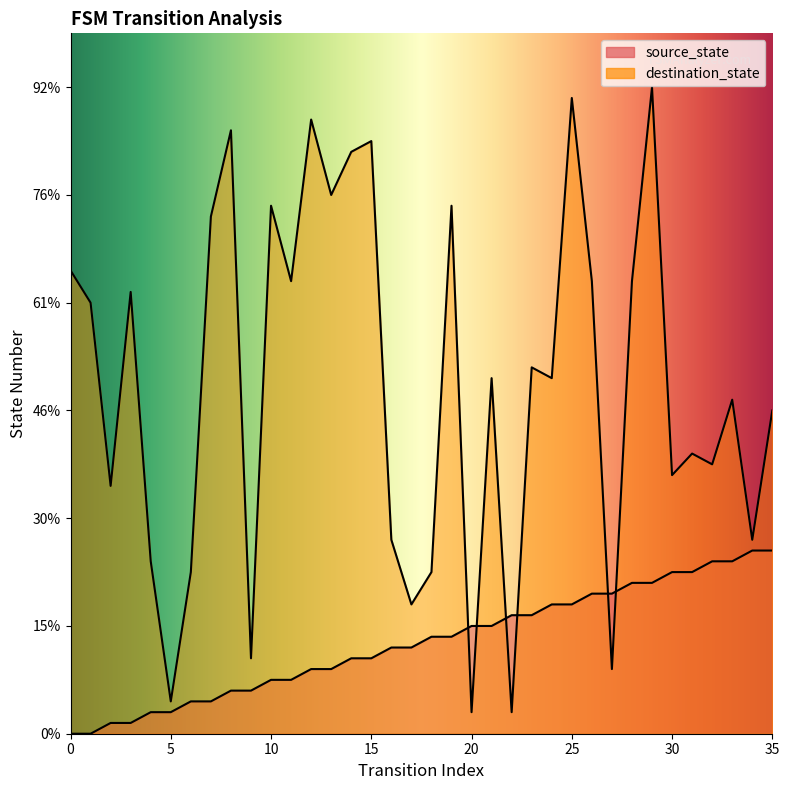

What is the spread (max minus min) of values at 7?

45